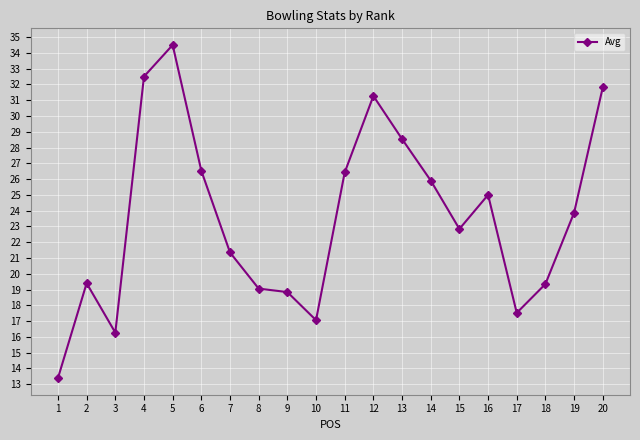

What is the value of the 6th point from the left?

26.5